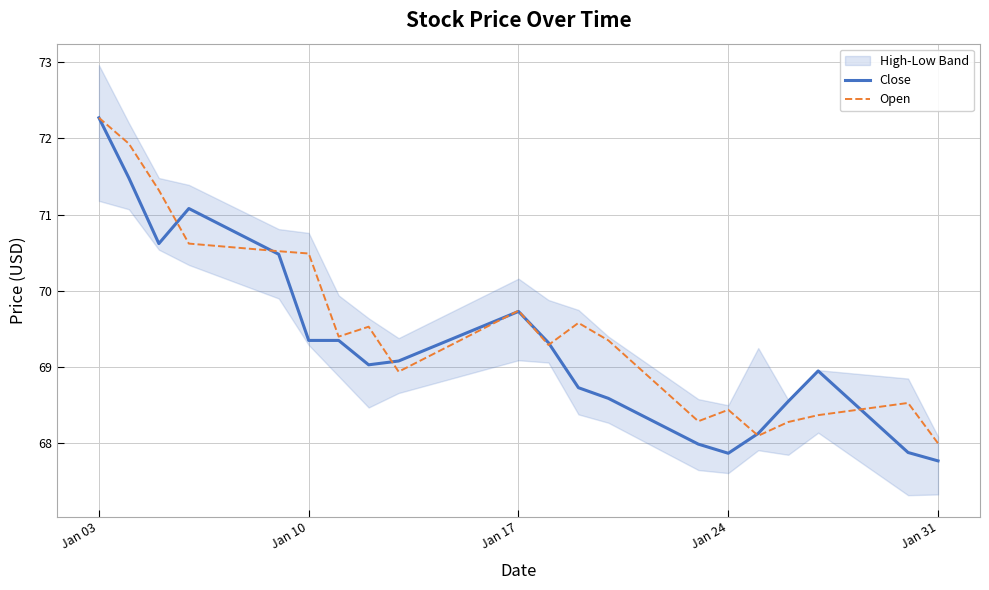

What is the value of the Open point at the 5th from the left?

70.5